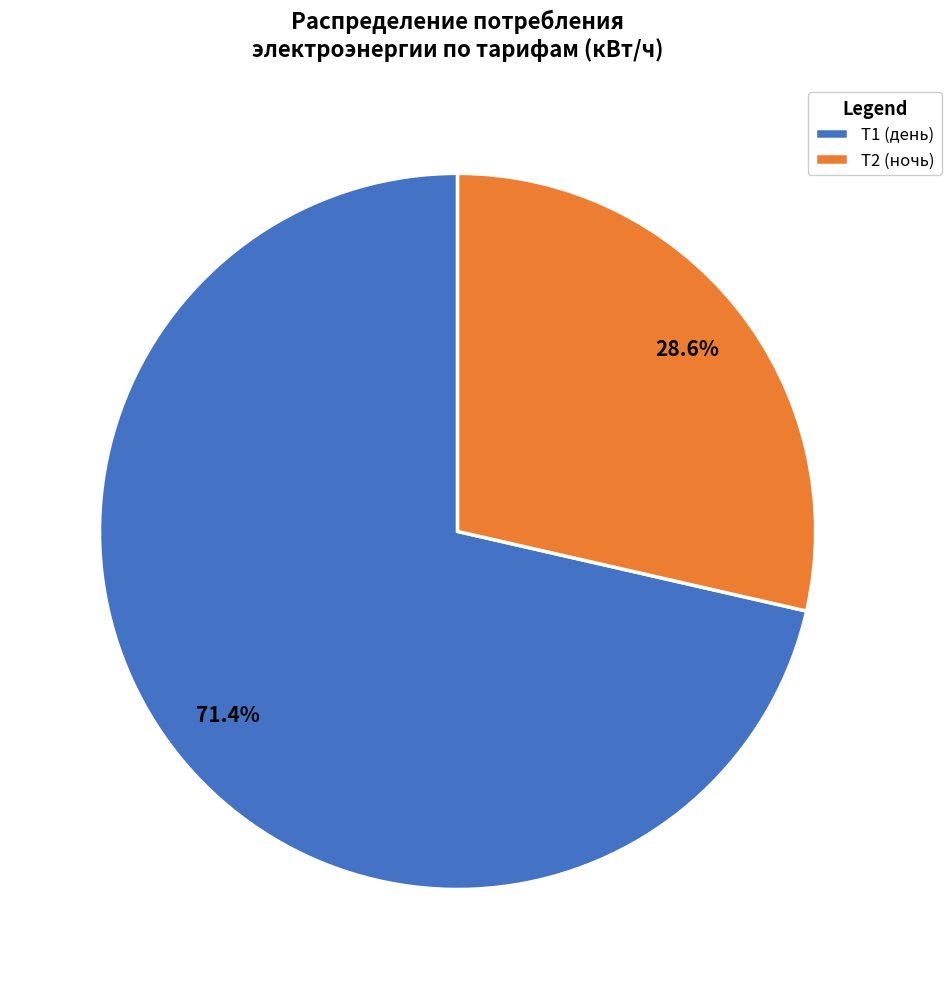

To the nearest percent, what is the average slice percentage?

50%